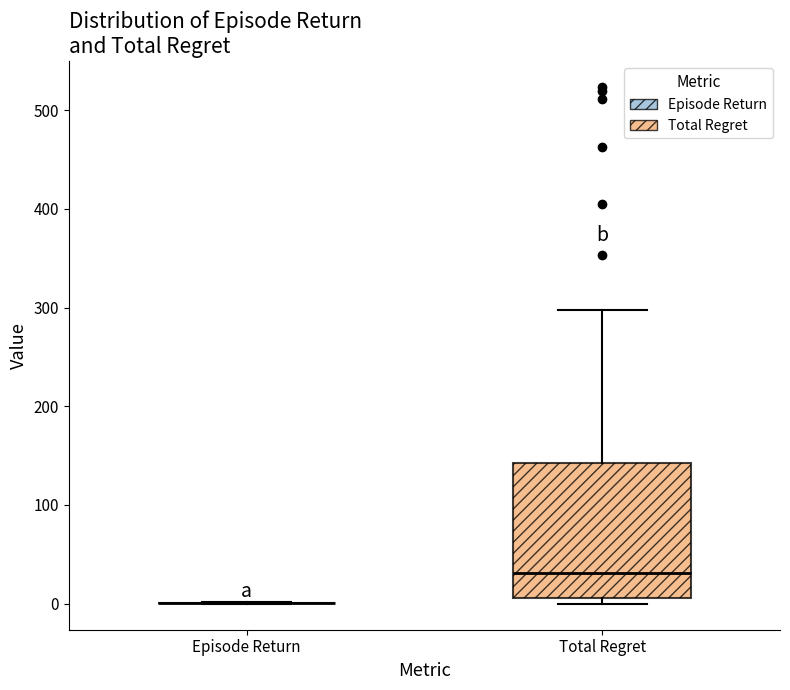

Which box is the tallest, from its lower edge to its upper edge?

Total Regret